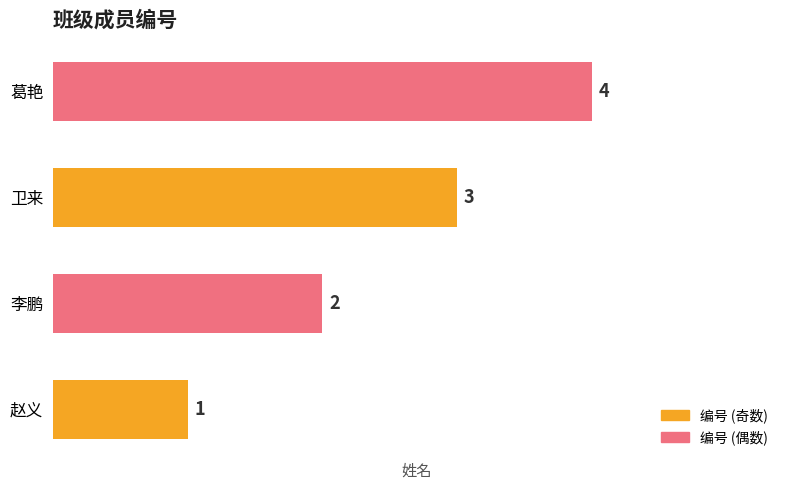

The chart shows a value of 1 at 李鹏. True or false?

False